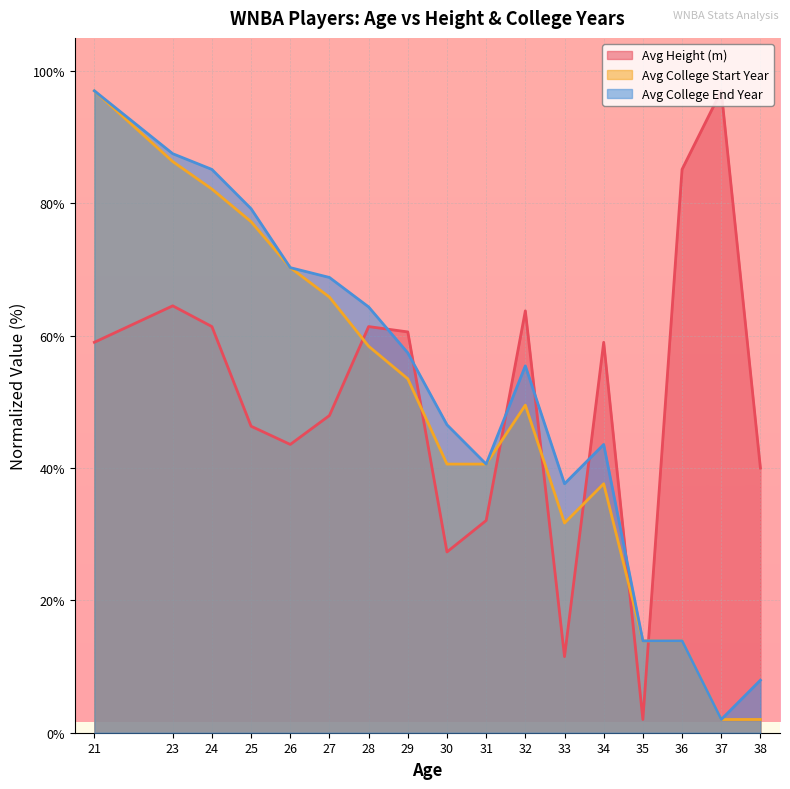

How many lines are shown in the chart?

3